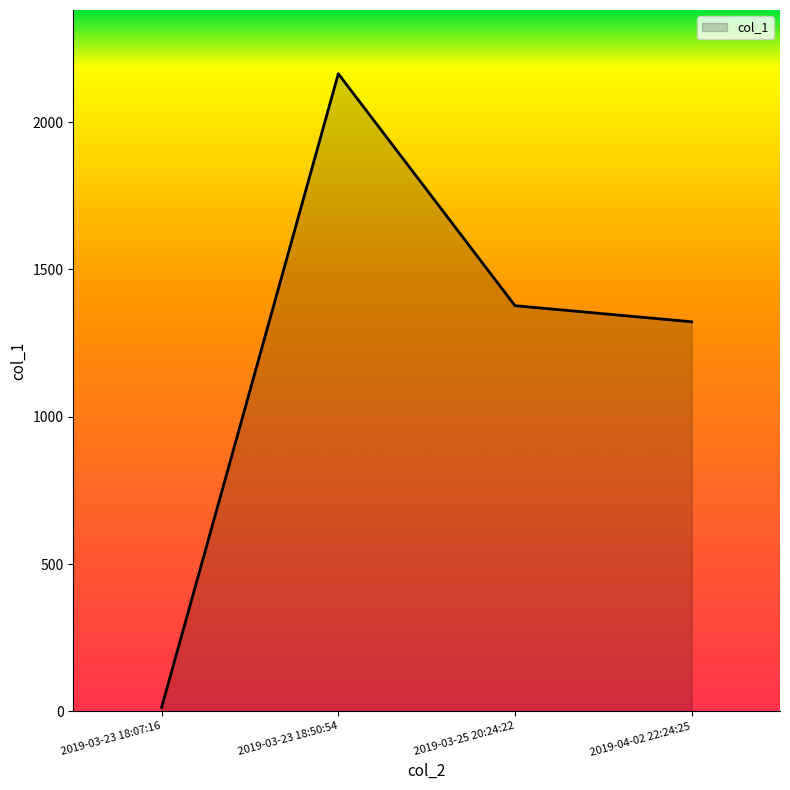

List the labels in order of value, smallest first.

2019-03-23 18:07:16, 2019-04-02 22:24:25, 2019-03-25 20:24:22, 2019-03-23 18:50:54